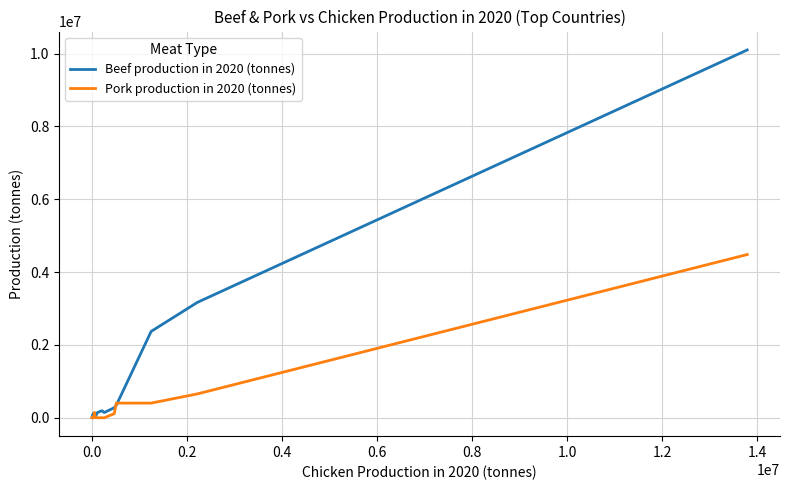

In Beef production in 2020 (tonnes), how many points are lower than both neighbors (excluding endpoints)?

4